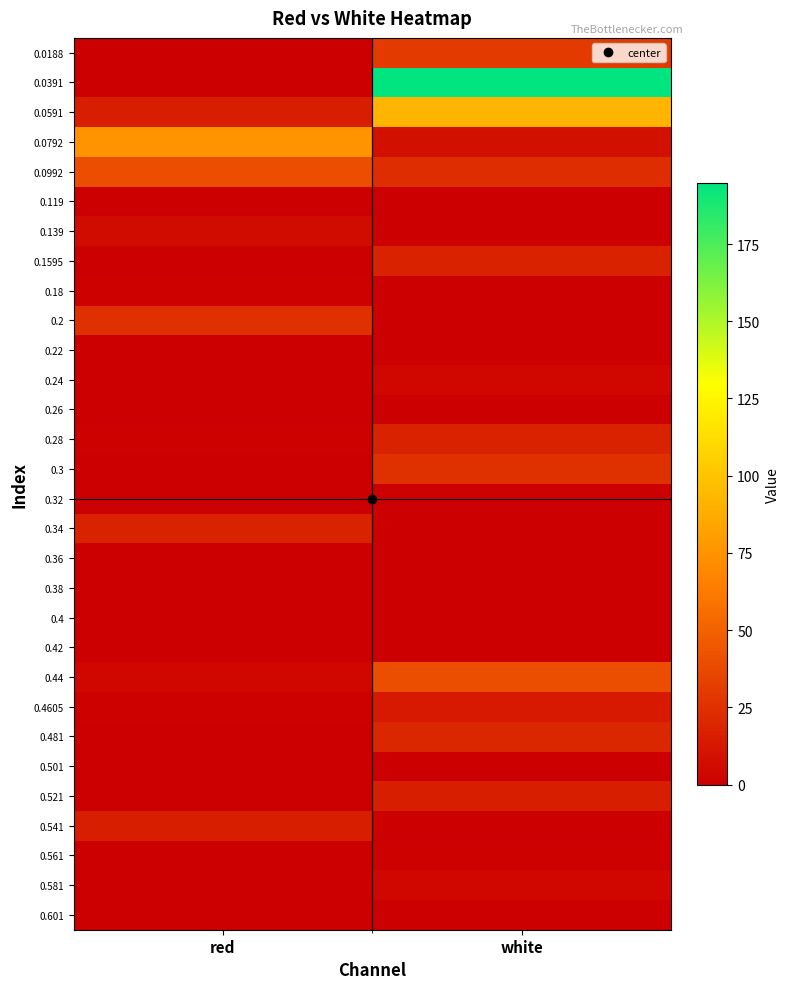

Reading right to left, list all the values displayed in this chart.

0.0188: white=30.1	red=0.0
0.0391: white=194.8	red=0.0
0.0591: white=92.1	red=15.8
0.0792: white=8.6	red=75.4
0.0992: white=22.9	red=39.6
0.119: white=0.0	red=0.0
0.139: white=0.0	red=6.2
0.1595: white=18.1	red=0.0
0.18: white=0.0	red=1.4
0.2: white=0.0	red=25.3
0.22: white=0.0	red=0.0
0.24: white=3.8	red=0.0
0.26: white=0.0	red=0.0
0.28: white=18.1	red=1.4
0.3: white=25.3	red=0.0
0.32: white=0.0	red=0.0
0.34: white=0.0	red=18.1
0.36: white=0.0	red=0.0
0.38: white=0.0	red=0.0
0.4: white=0.0	red=0.0
0.42: white=0.0	red=0.0
0.44: white=39.6	red=3.8
0.4605: white=13.4	red=1.4
0.481: white=20.5	red=0.0
0.501: white=0.0	red=0.0
0.521: white=15.8	red=0.0
0.541: white=0.0	red=15.8
0.561: white=1.4	red=0.0
0.581: white=3.8	red=0.0
0.601: white=0.0	red=0.0